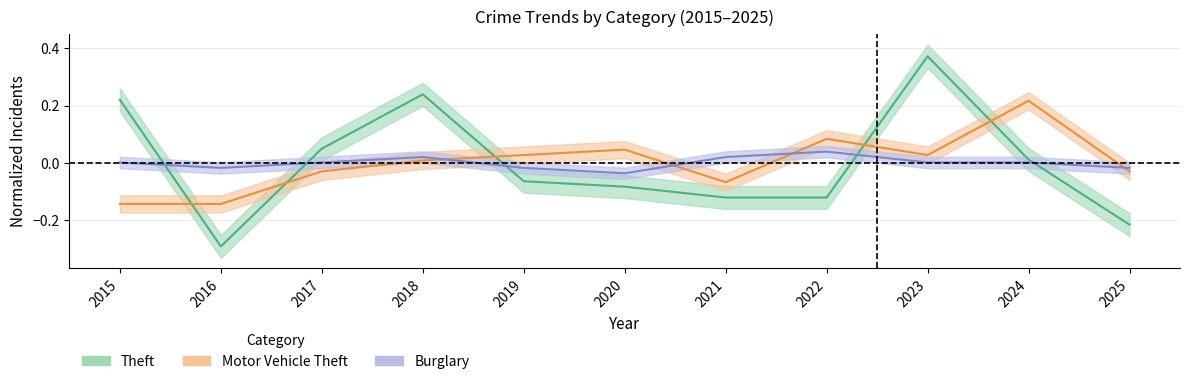

How many interior local peaks does the Burglary series have?

2